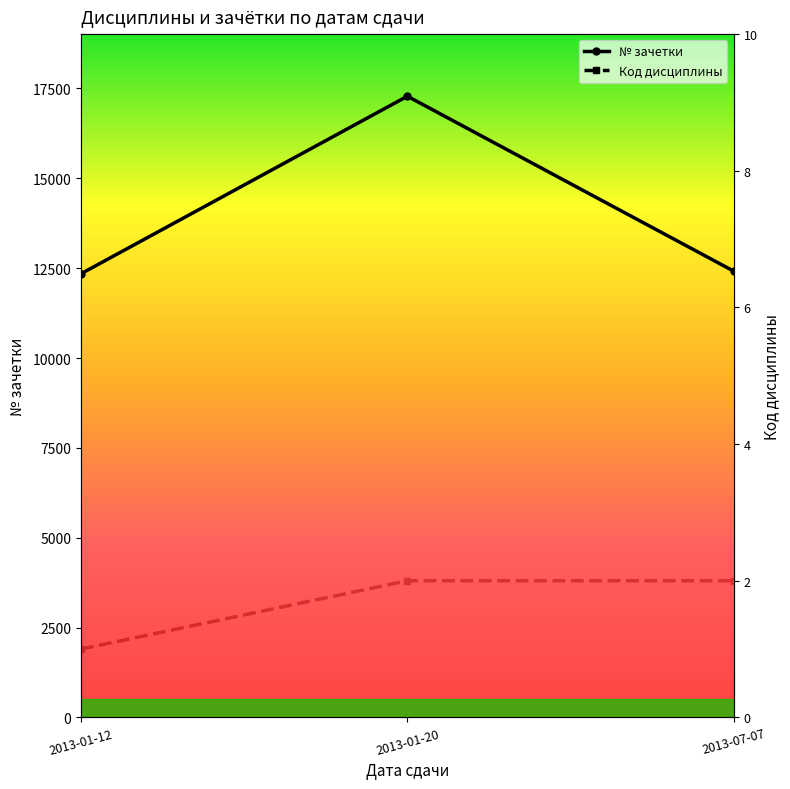

Reading left to right, what are all the values shown in this chart?

№ зачетки: 2013-01-12=12345.0	2013-01-20=17283.5	2013-07-07=12416.0
Код дисциплины: 2013-01-12=1.0	2013-01-20=2.0	2013-07-07=2.0